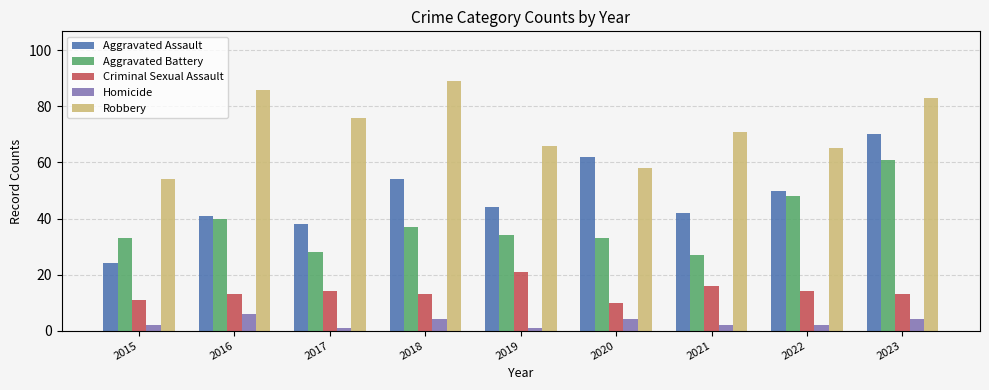

What is the difference between the Homicide values at 2015 and 2020?

2